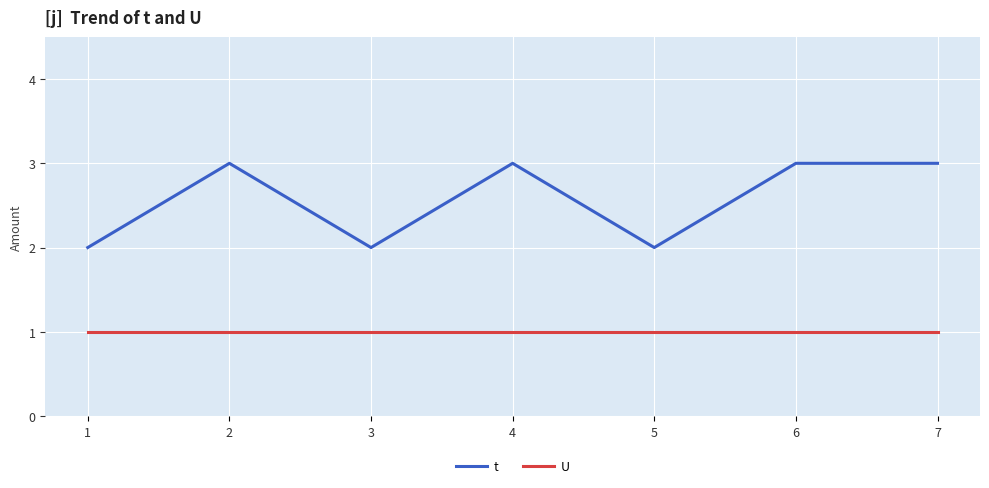

Which series changed the most between 1 and 2?

t